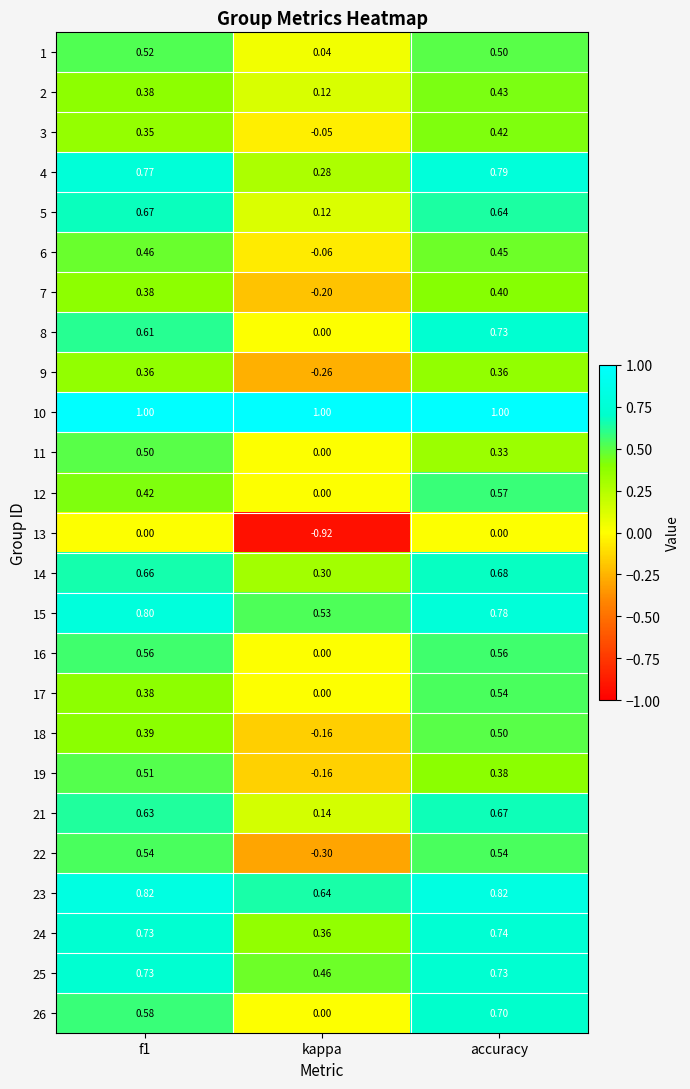

Which category has the lowest value across all series?

kappa